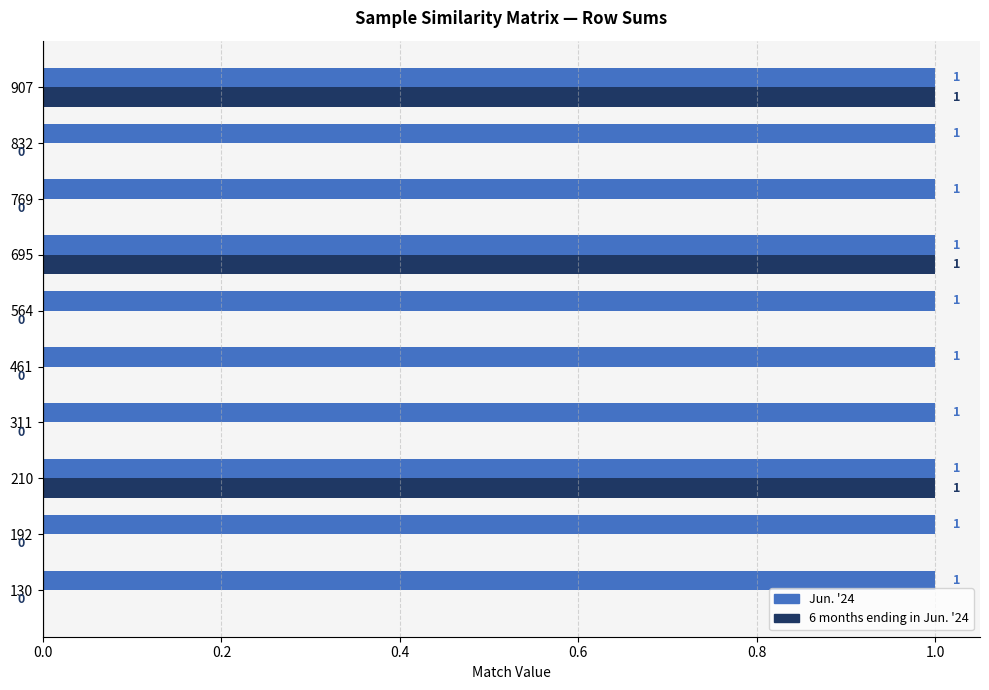

True or false: 6 months ending in Jun. '24 has a value of 0 at 192.

True